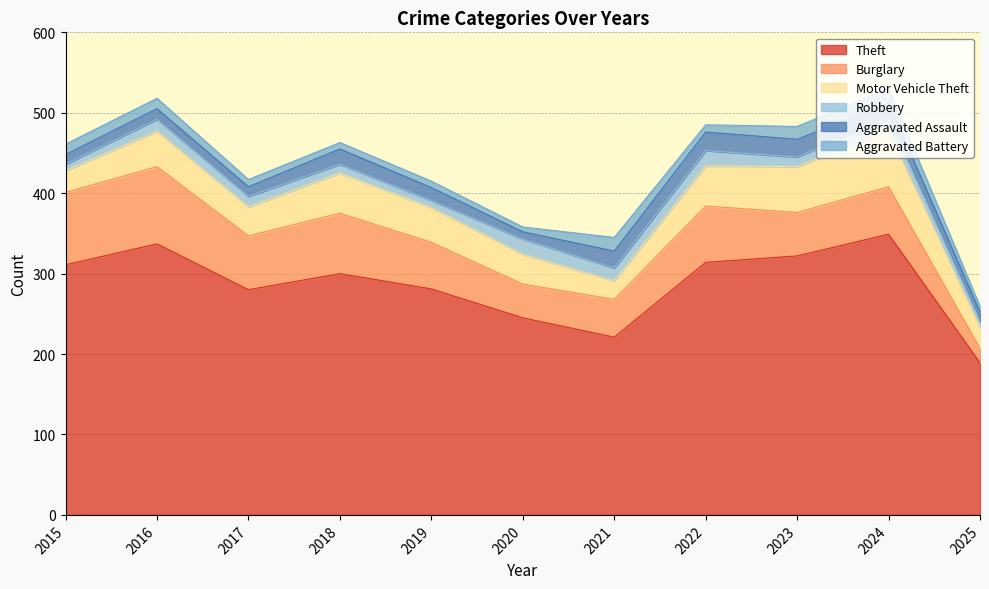

Where is the first local minimum for Aggravated Battery?

2020